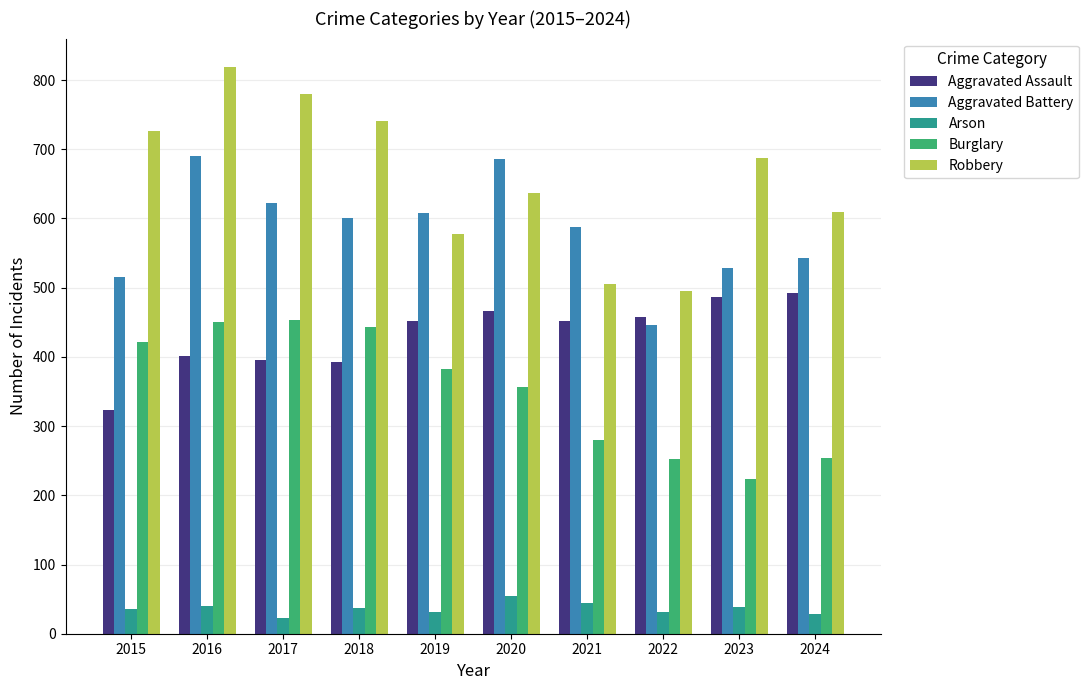

Are the bars horizontal?

No